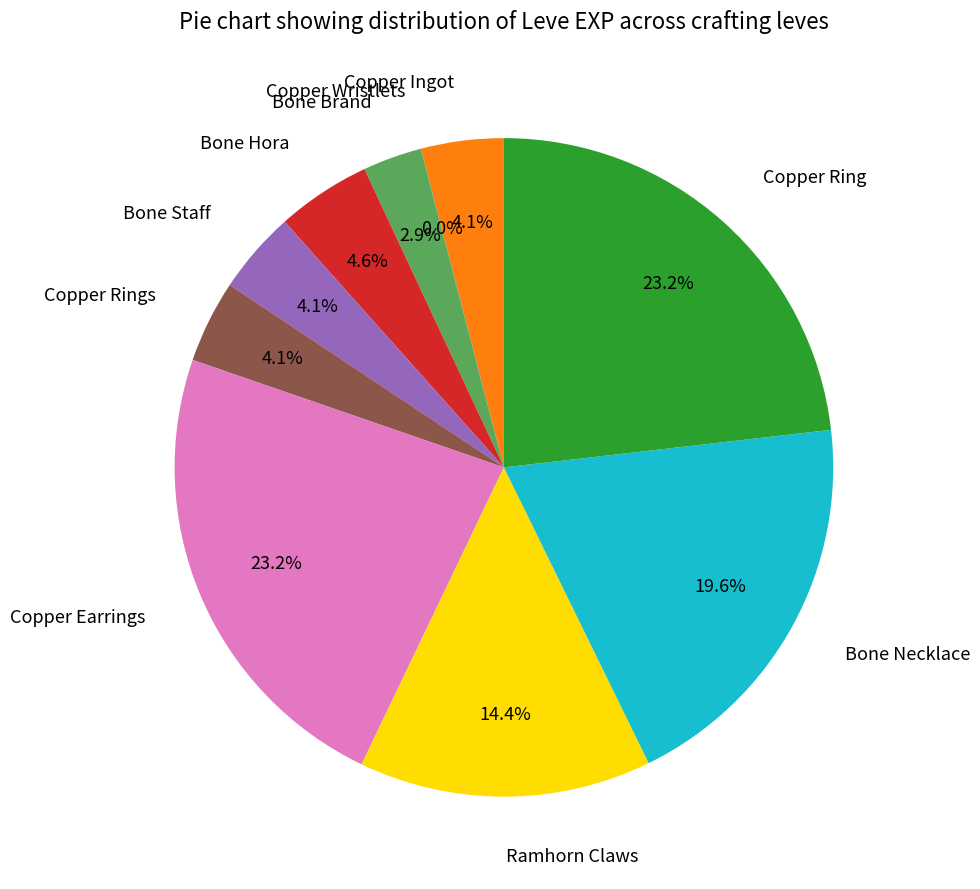

Approximately how many times larger is the value at Bone Necklace compared to Copper Ring?

0.8